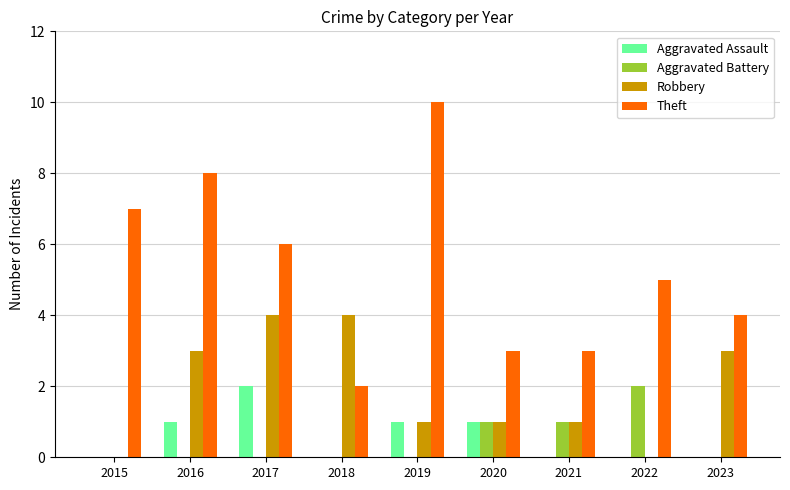

The Theft series shows 7 at 2015. True or false?

True